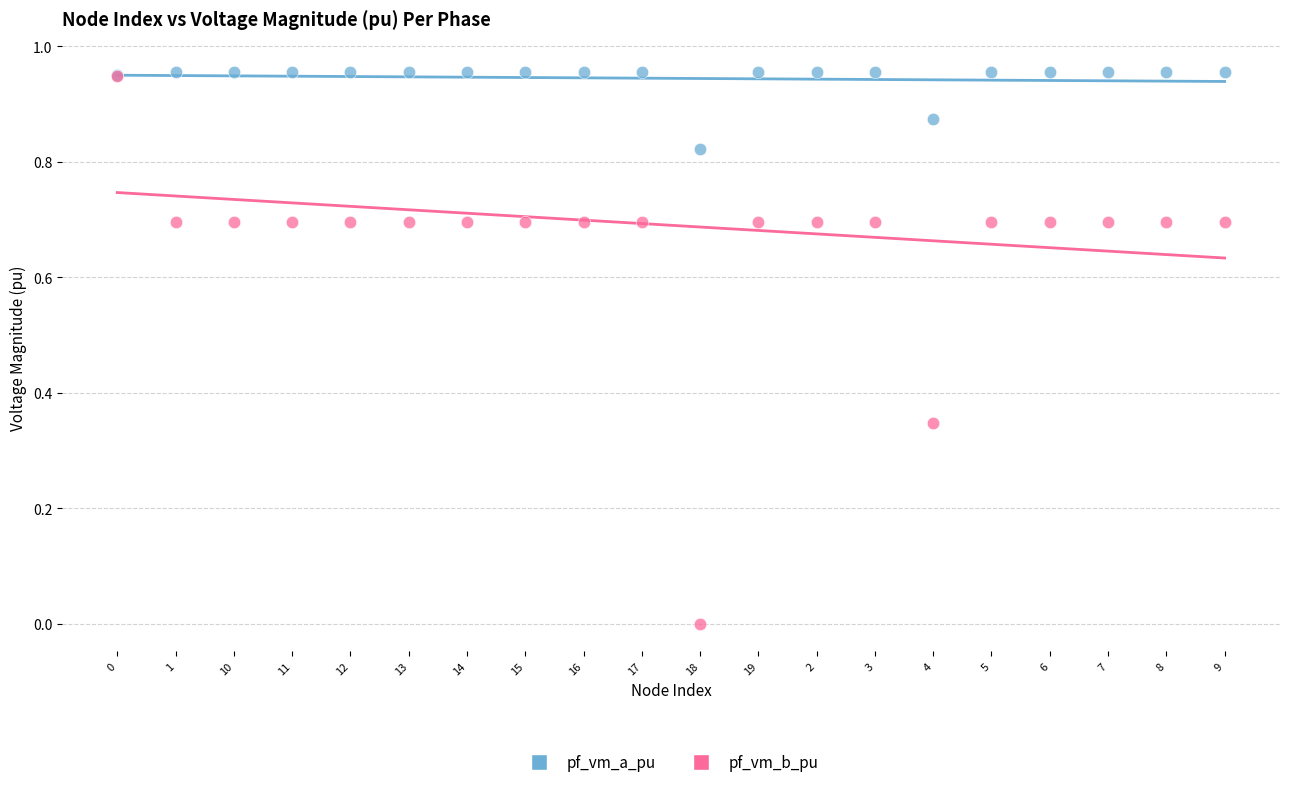

Which series has the widest spread of Y values?

pf_vm_b_pu